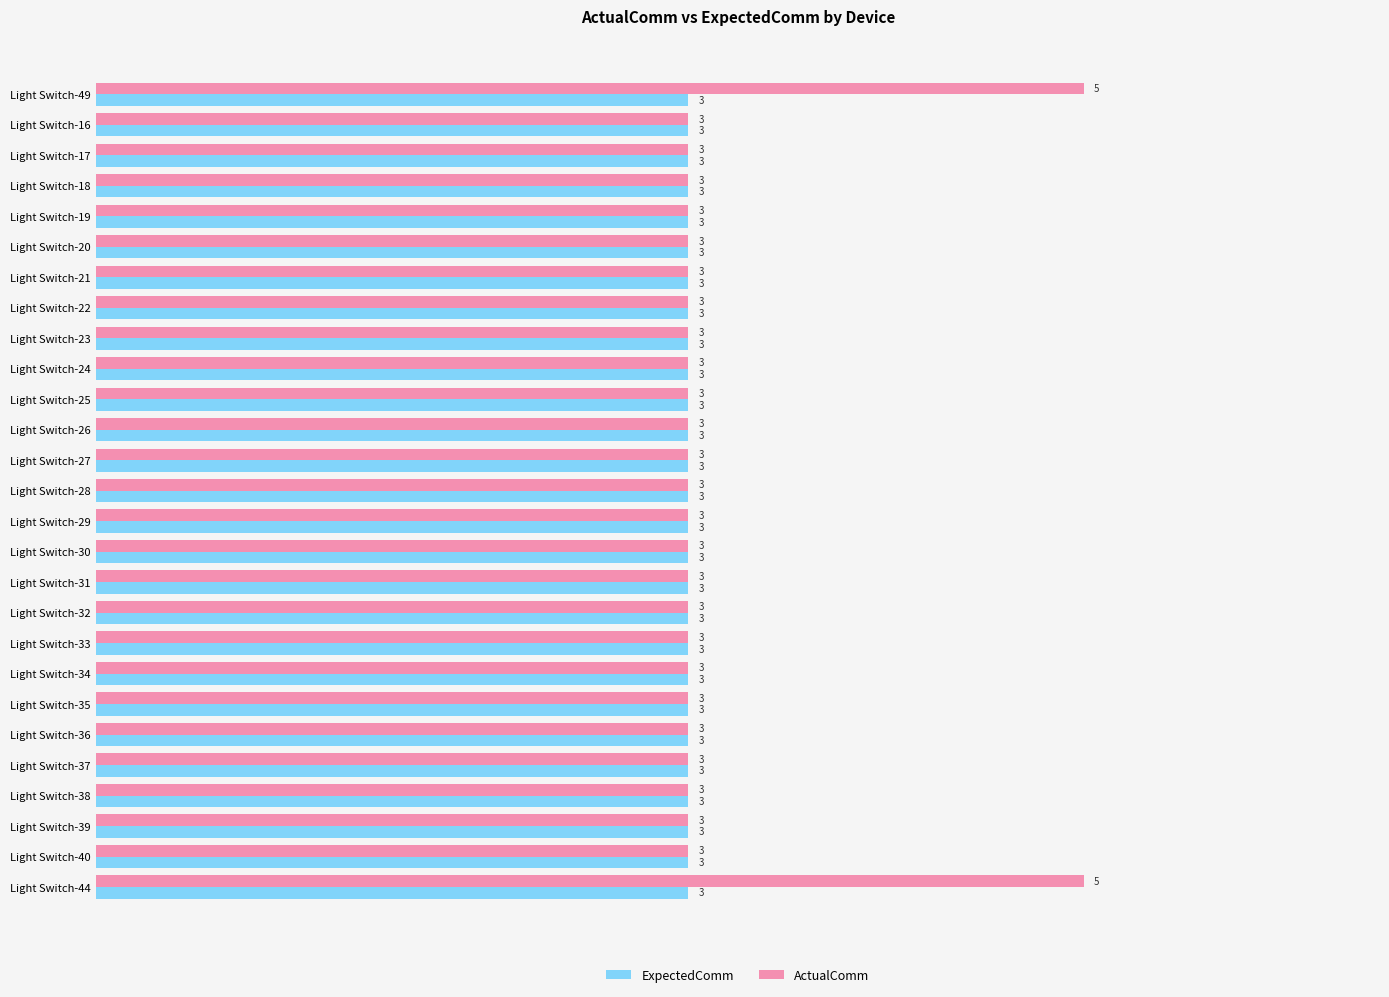

Which series has the largest range (max minus min)?

ActualComm